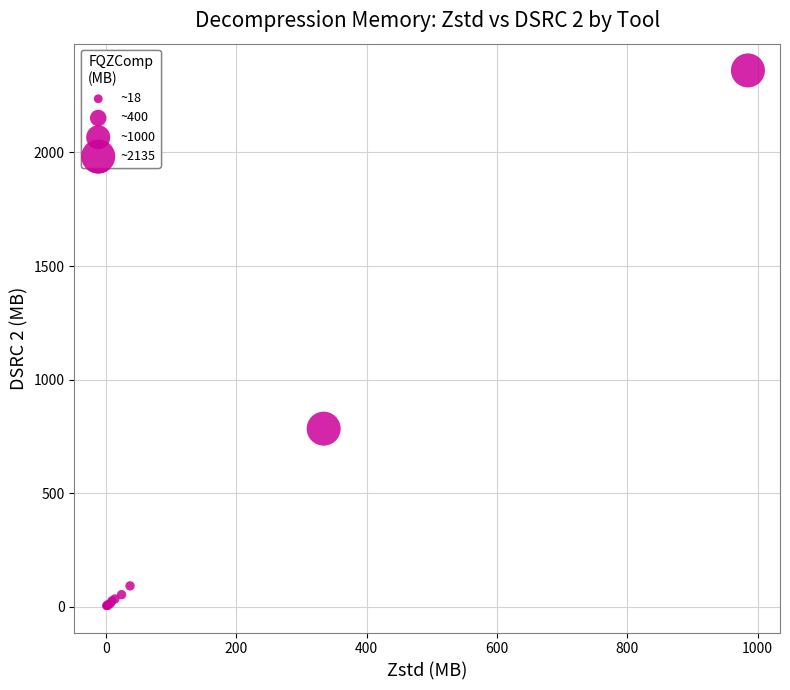

What Y value in the scatter plot is closest to 1183?

784.6